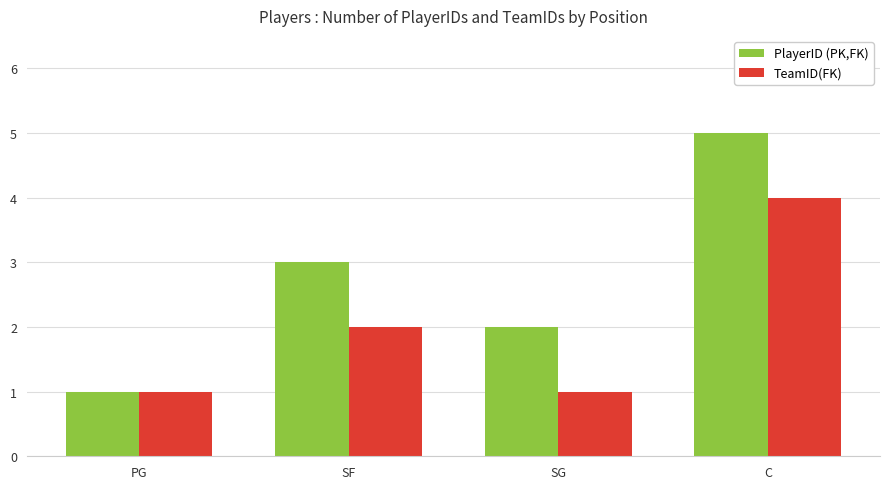

Is it true that TeamID(FK) equals 4 at C?

True